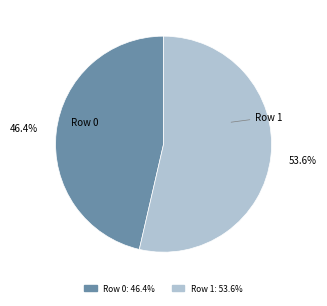

Between Row 1 and Row 0, which is larger?

Row 1